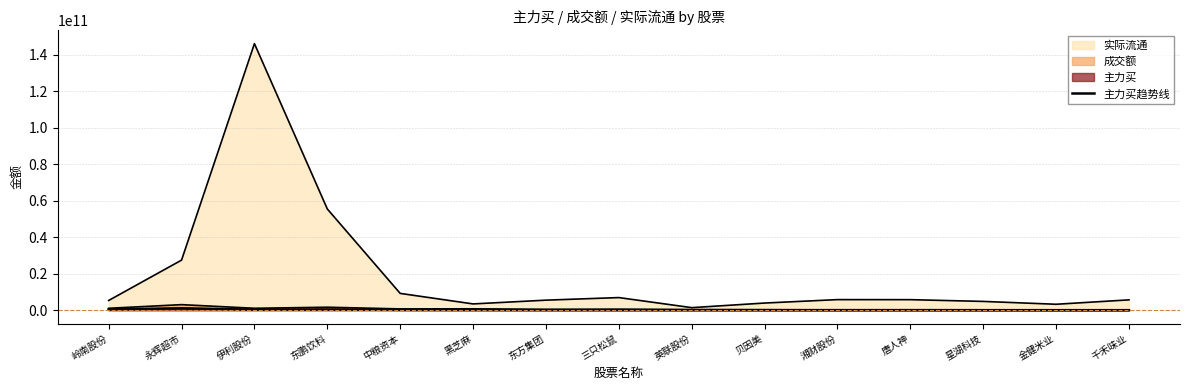

True or false: the data shows 171469401 at 三只松鼠.

False